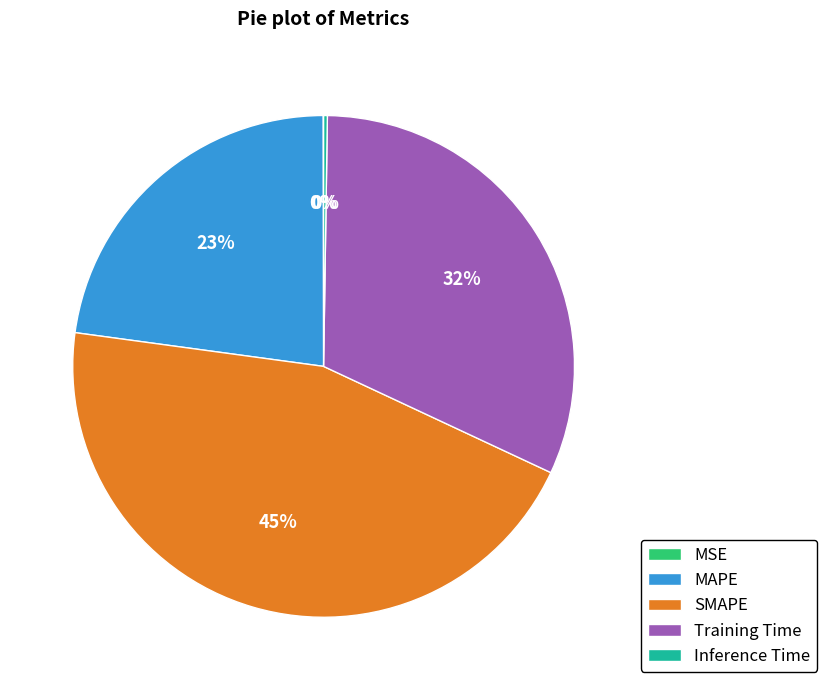

True or false: SMAPE accounts for 45% of the total.

True